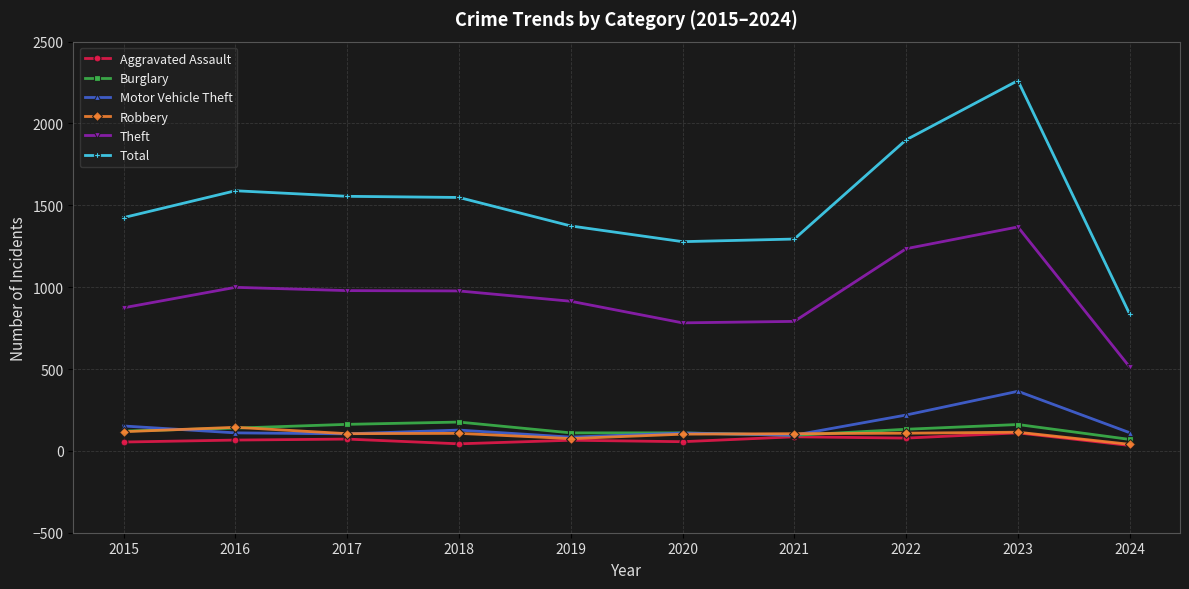

True or false: Total and Aggravated Assault intersect in this chart.

False